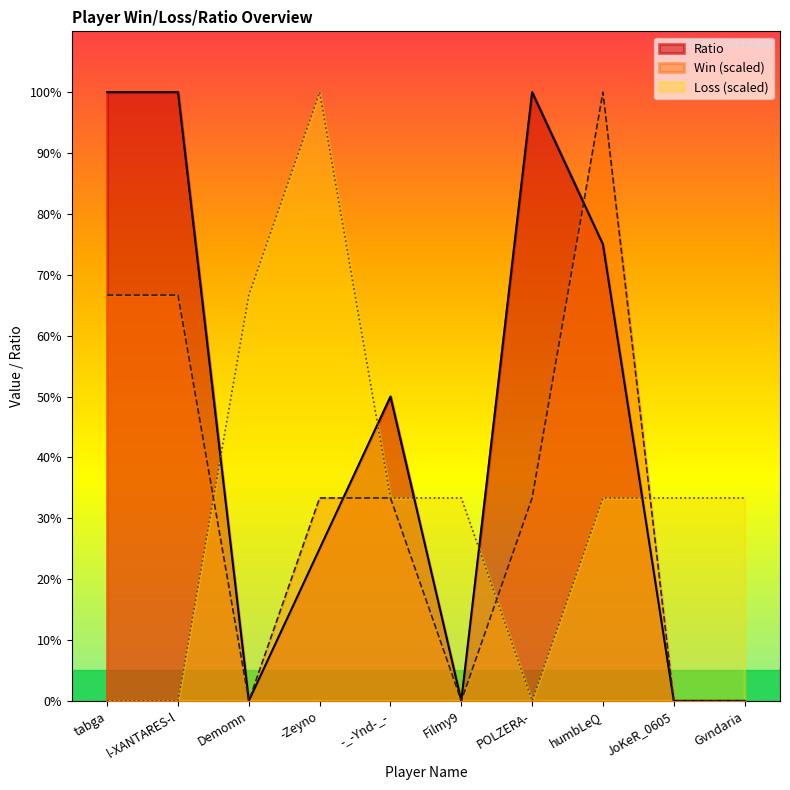

Which series has the largest total across all categories?

Ratio